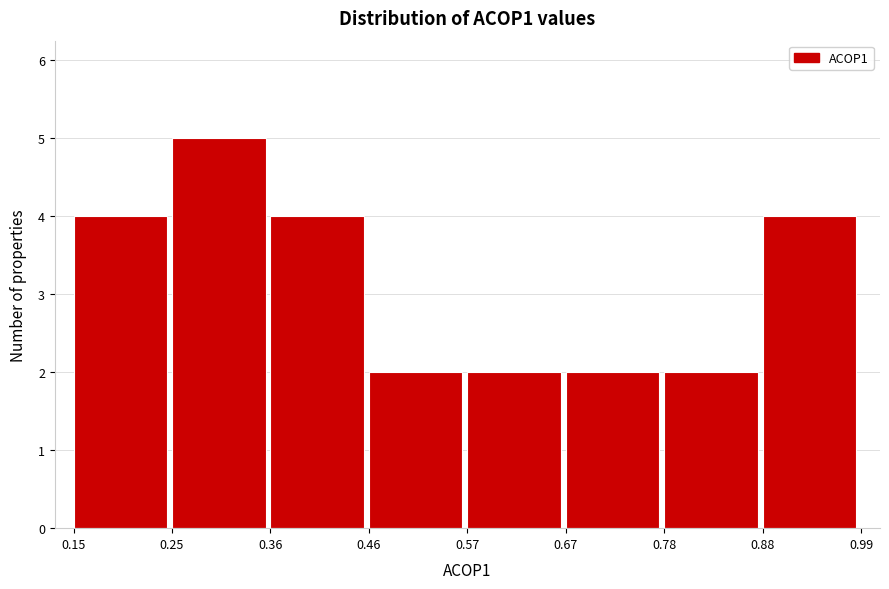

How tall is the bar that spans 0.25 to 0.36 on the x-axis? The values are not printed on the chart, so give them approximately, as read against the axis.

5